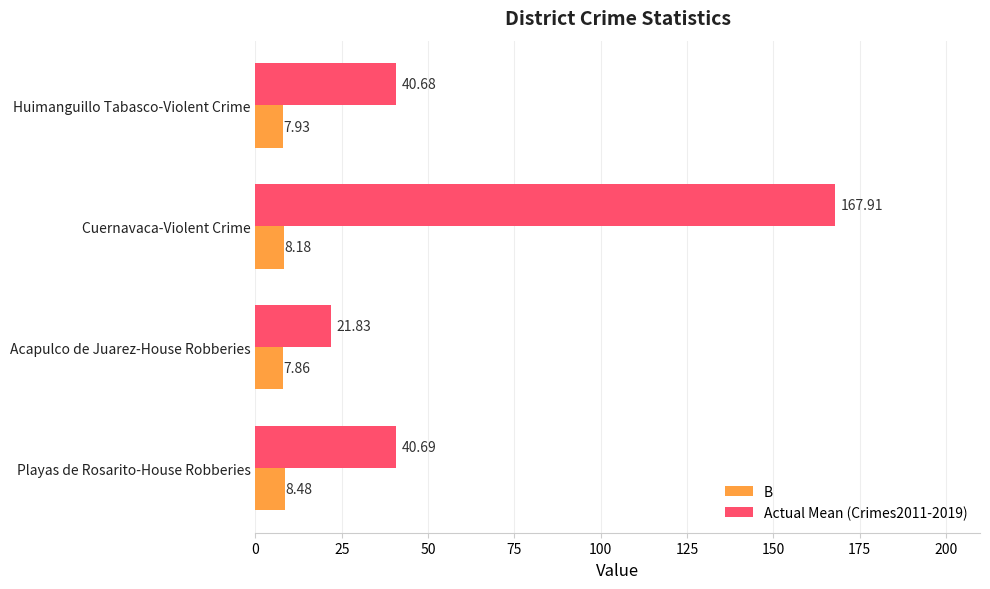

Which series has the widest spread of values?

Actual Mean (Crimes2011-2019)